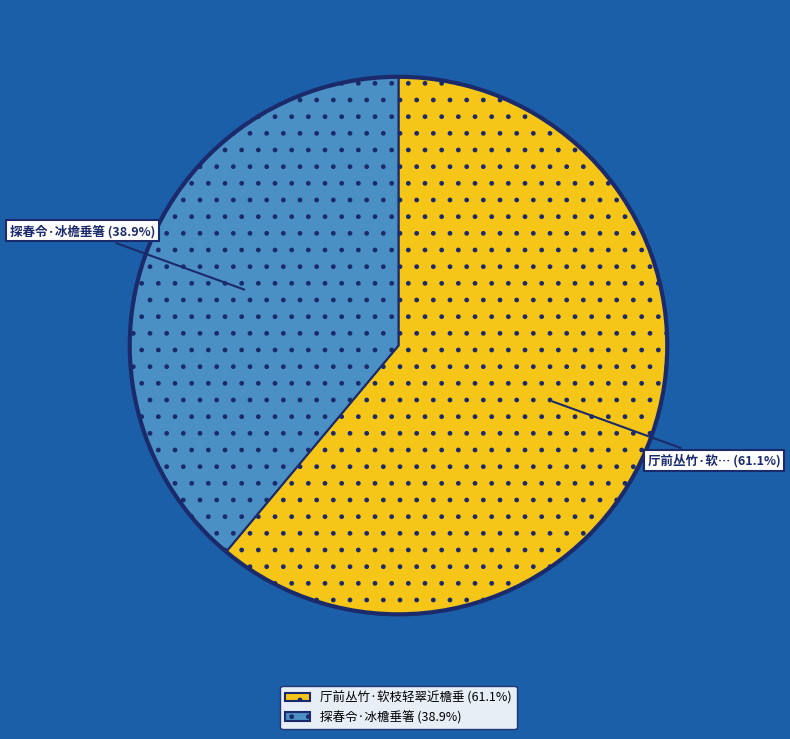

Rank the categories by value from highest to lowest.

厅前丛竹·软枝轻翠近檐垂, 探春令·冰檐垂箸